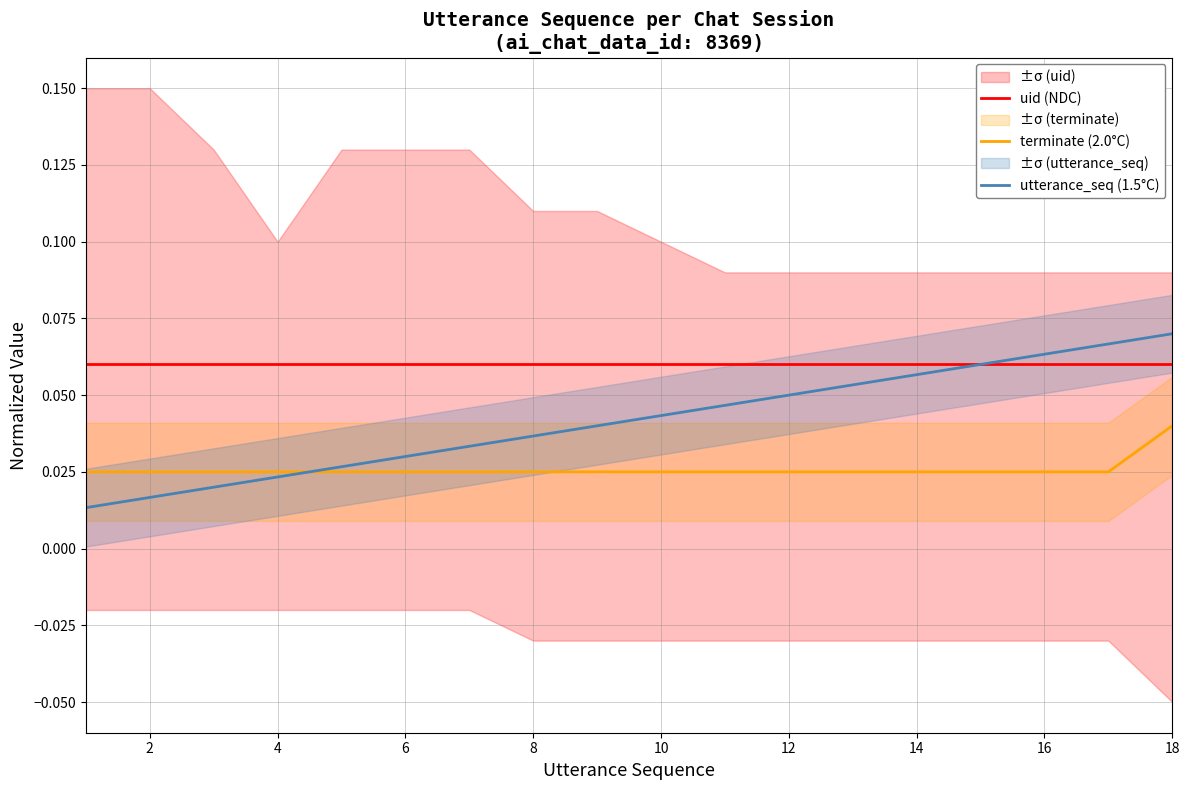

What is the sum of all uid (NDC) values?

1.1